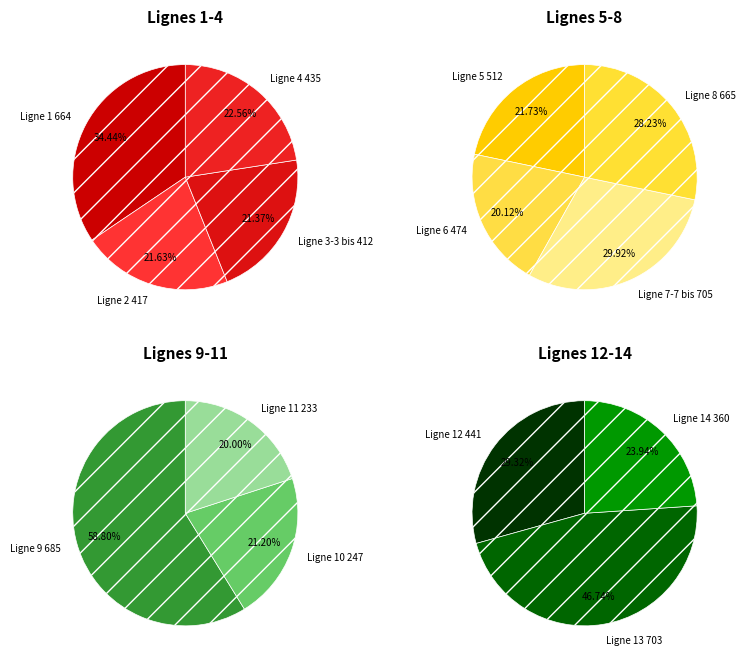

What is the change in value from Ligne 4 to Ligne 8?

+230